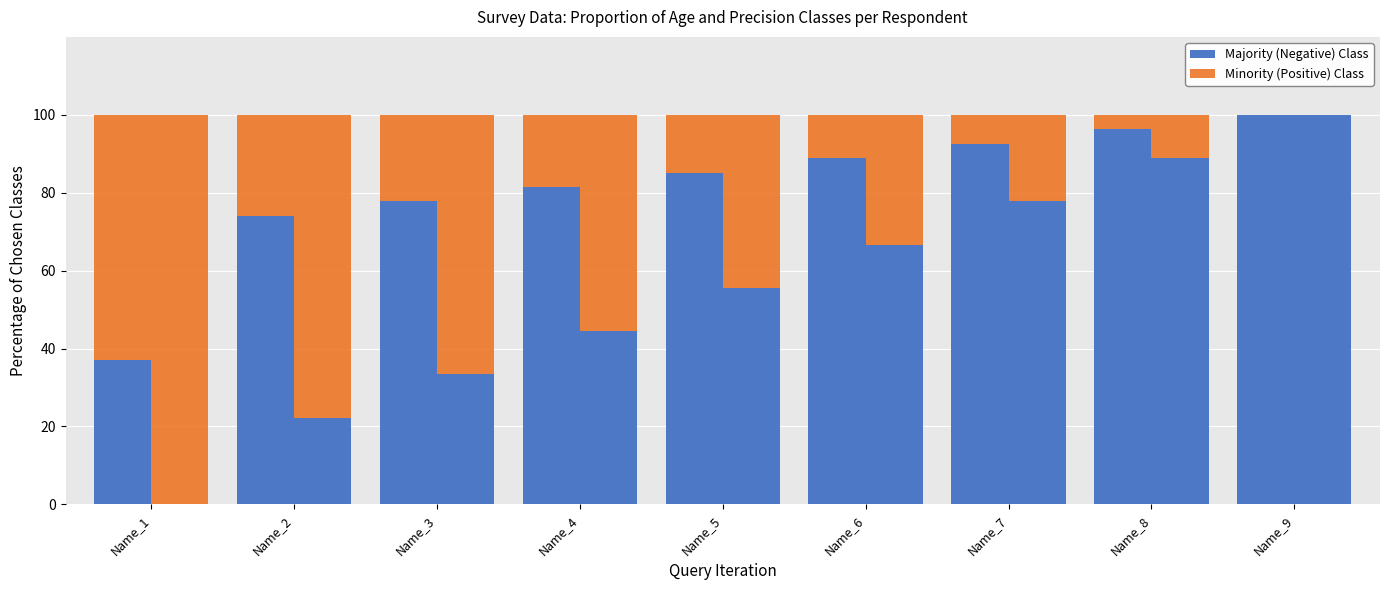

Where is Minority (Positive) Class nearest to the value 31?

Name_2